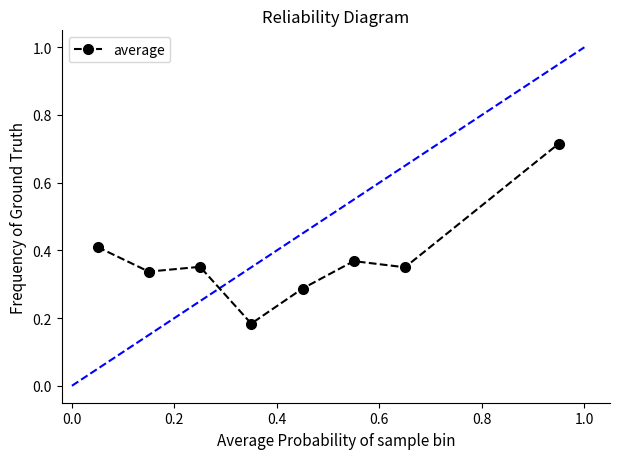

What is the sum of all values?

3.0